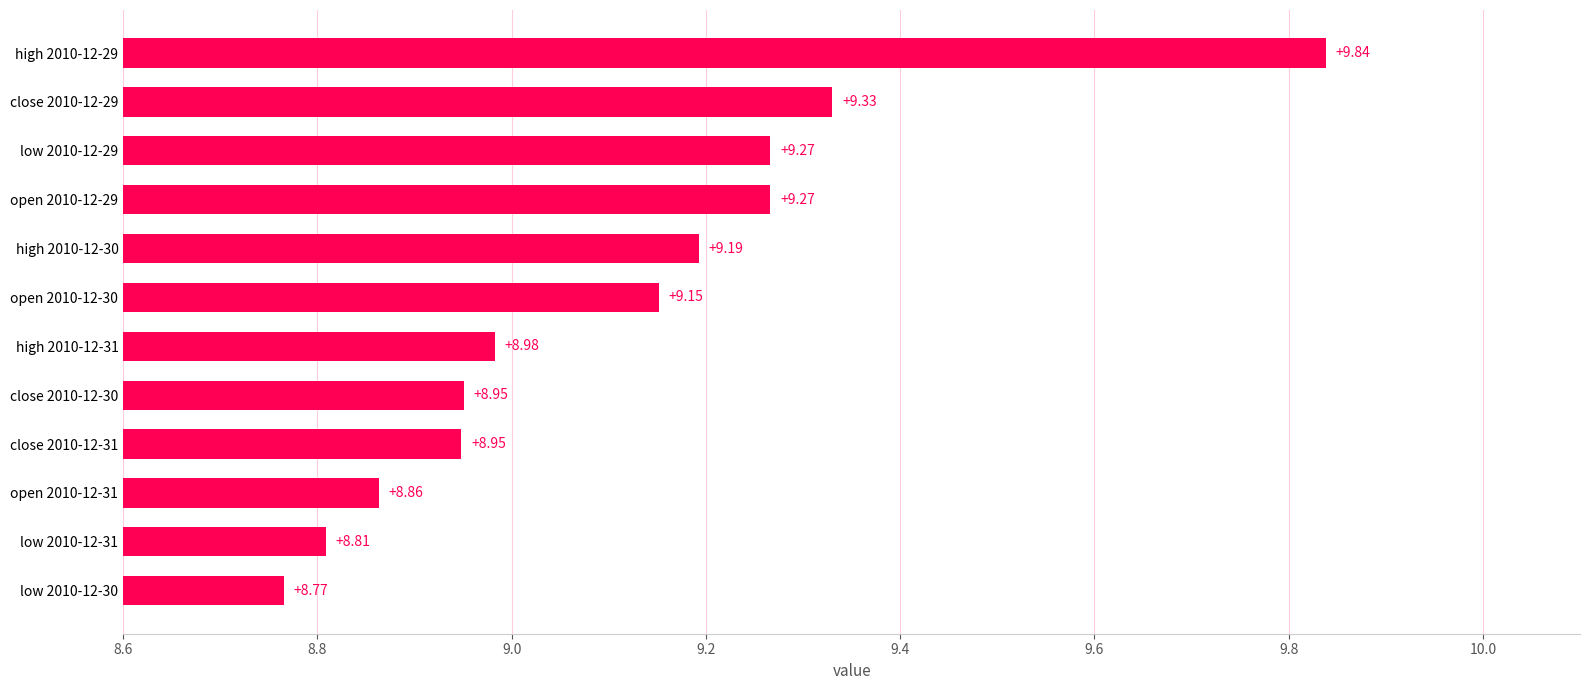

Are the bars grouped side by side (vs. stacked)?

No